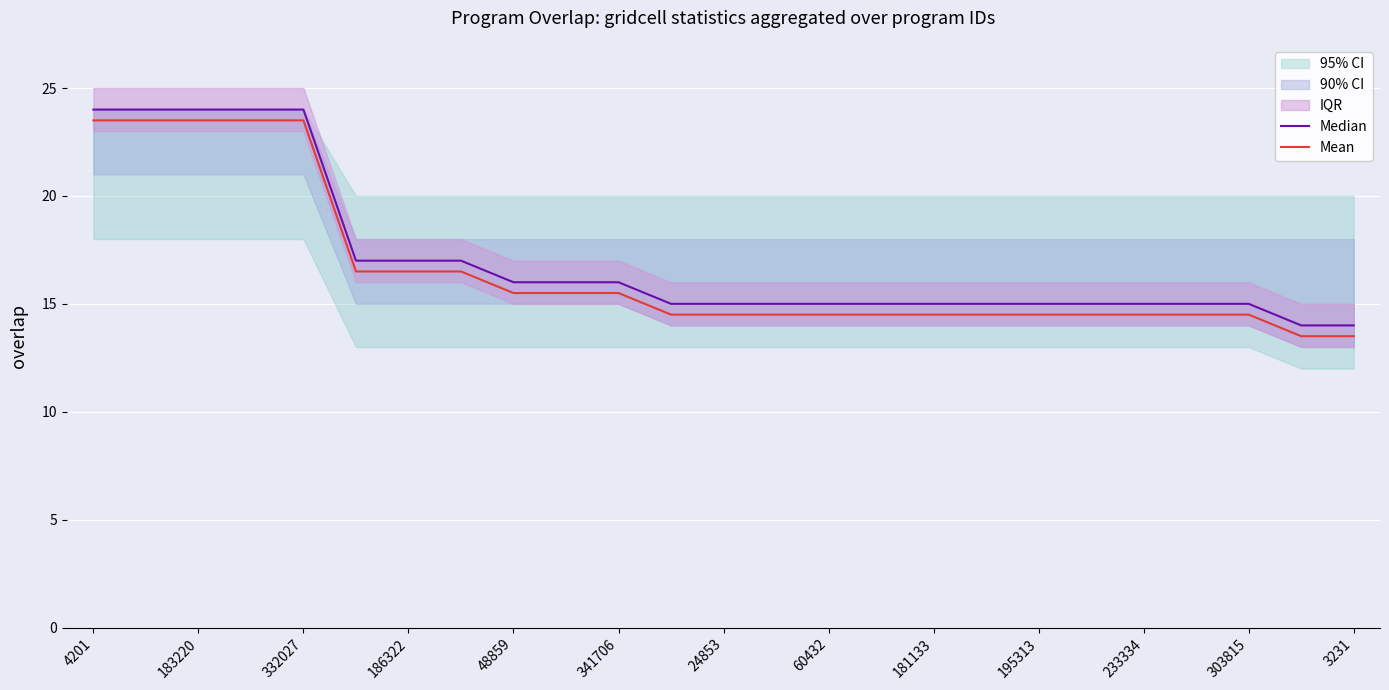

The value of Median at 332027 is 16.4. True or false?

False